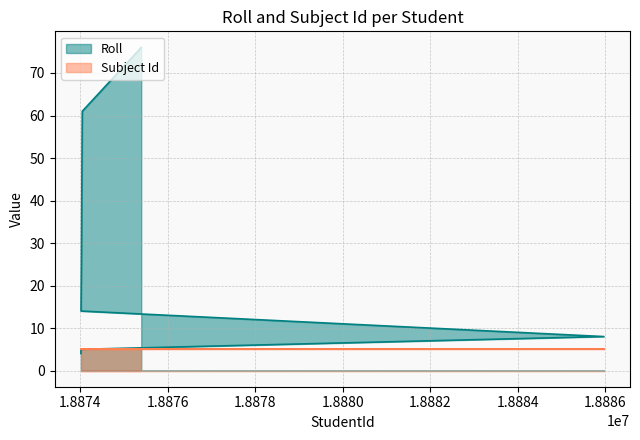

What is the difference between the maximum and minimum values?

72